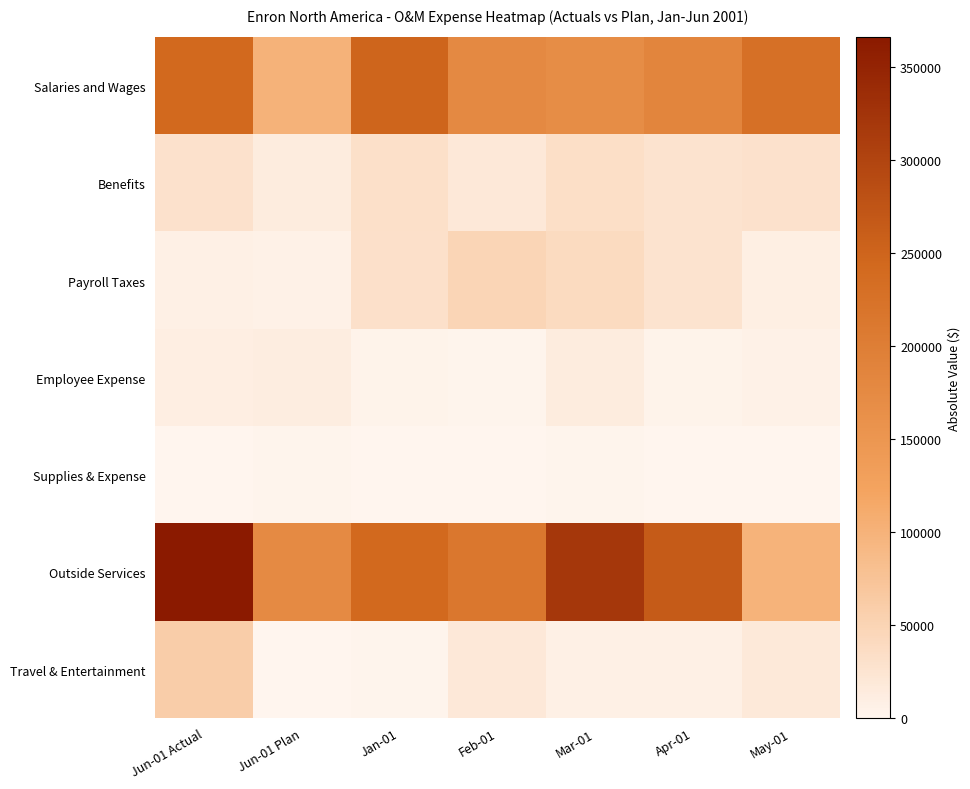

Reading right to left, list all the values displayed in this chart.

Salaries and Wages: May-01=228676.3	Apr-01=185120.2	Mar-01=169124.6	Feb-01=176530.0	Jan-01=249896.6	Jun-01 Plan=101098.0	Jun-01 Actual=241659.5
Benefits: May-01=29457.2	Apr-01=26118.6	Mar-01=33034.1	Feb-01=19283.1	Jan-01=31558.9	Jun-01 Plan=13352.0	Jun-01 Actual=29866.0
Payroll Taxes: May-01=8700.1	Apr-01=26738.9	Mar-01=39418.2	Feb-01=48538.3	Jan-01=30250.5	Jun-01 Plan=6467.0	Jun-01 Actual=7911.7
Employee Expense: May-01=6284.4	Apr-01=4204.5	Mar-01=13947.0	Feb-01=1593.4	Jan-01=3046.1	Jun-01 Plan=12290.0	Jun-01 Actual=11301.6
Supplies & Expense: May-01=131.4	Apr-01=1342.4	Mar-01=1684.5	Feb-01=701.5	Jan-01=1123.9	Jun-01 Plan=1485.0	Jun-01 Actual=1231.8
Outside Services: May-01=100012.9	Apr-01=265672.3	Mar-01=320102.3	Feb-01=213899.8	Jan-01=243826.1	Jun-01 Plan=174863.0	Jun-01 Actual=366020.8
Travel & Entertainment: May-01=17688.2	Apr-01=7598.5	Mar-01=8179.1	Feb-01=19272.8	Jan-01=2547.8	Jun-01 Plan=0.0	Jun-01 Actual=59464.6